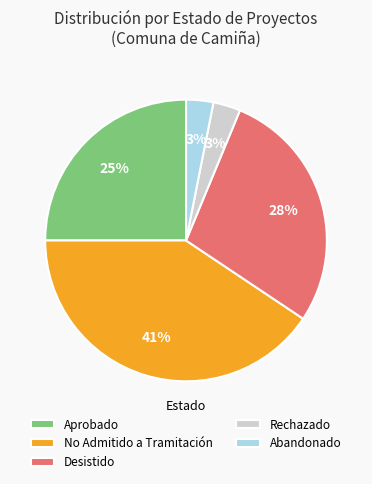

Does No Admitido a Tramitación represent more than half of the total?

No